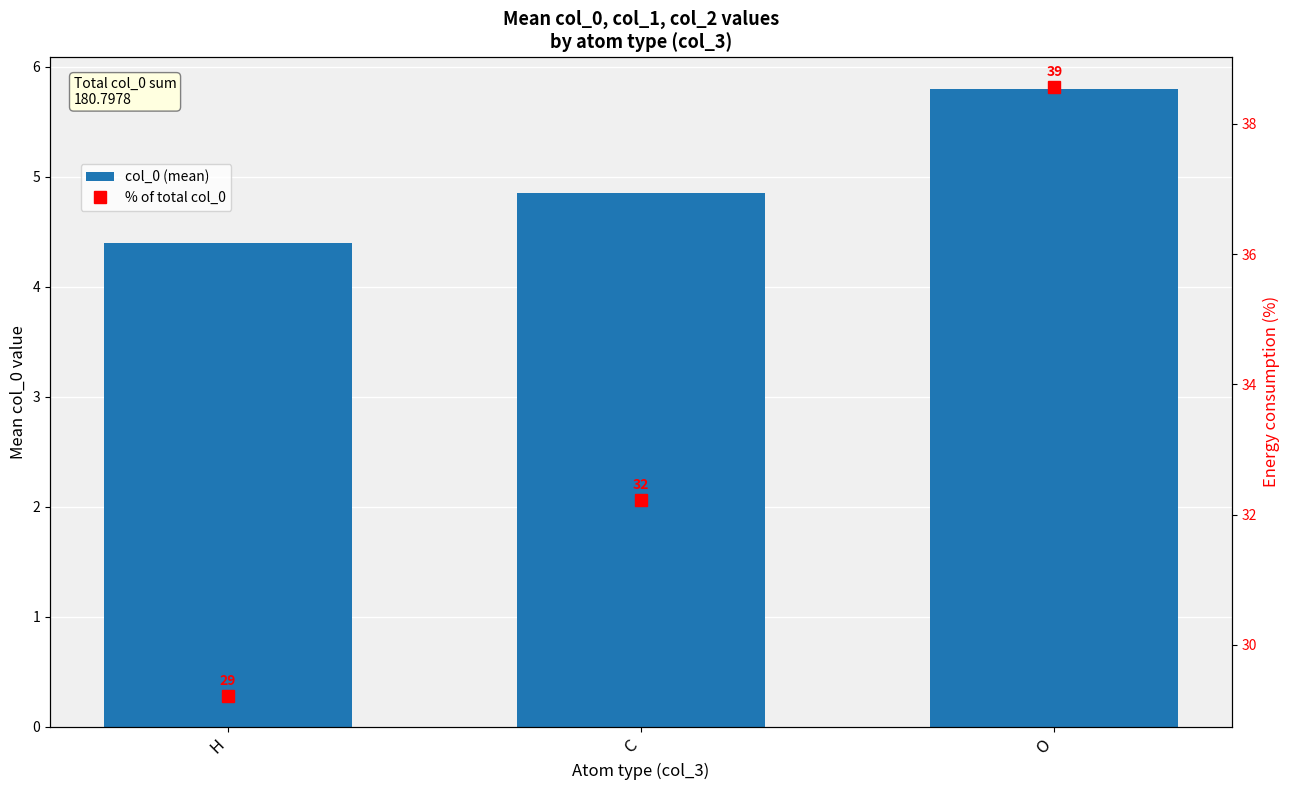

Between C and O, which is larger?

O